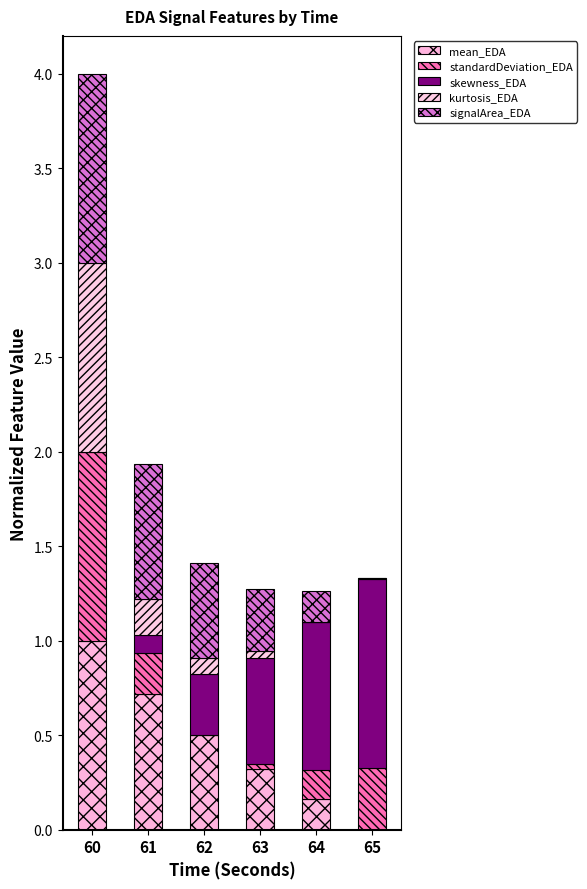

Count the number of data series in this chart.

5